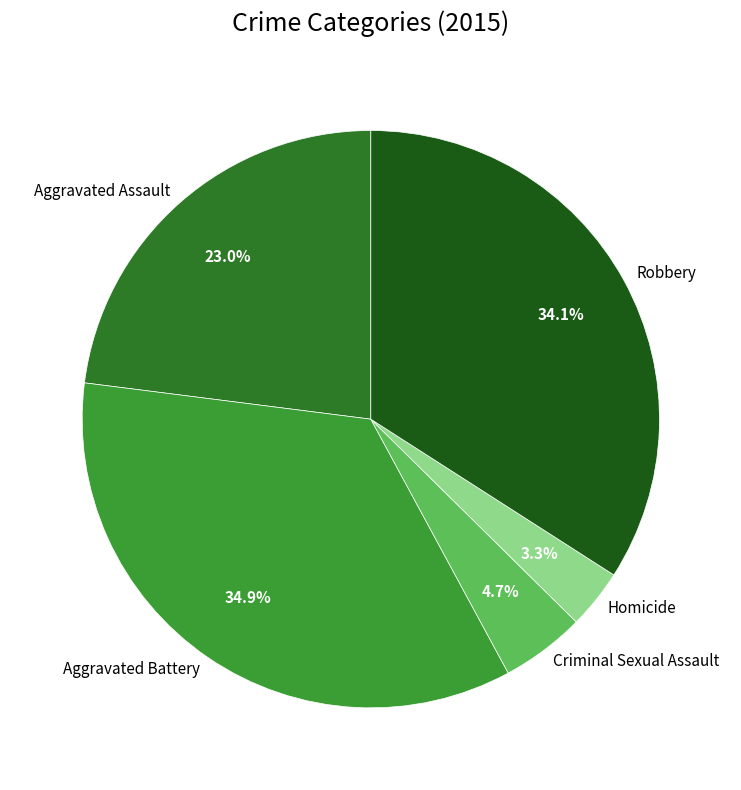

Rank the categories by value from lowest to highest.

Homicide, Criminal Sexual Assault, Aggravated Assault, Robbery, Aggravated Battery